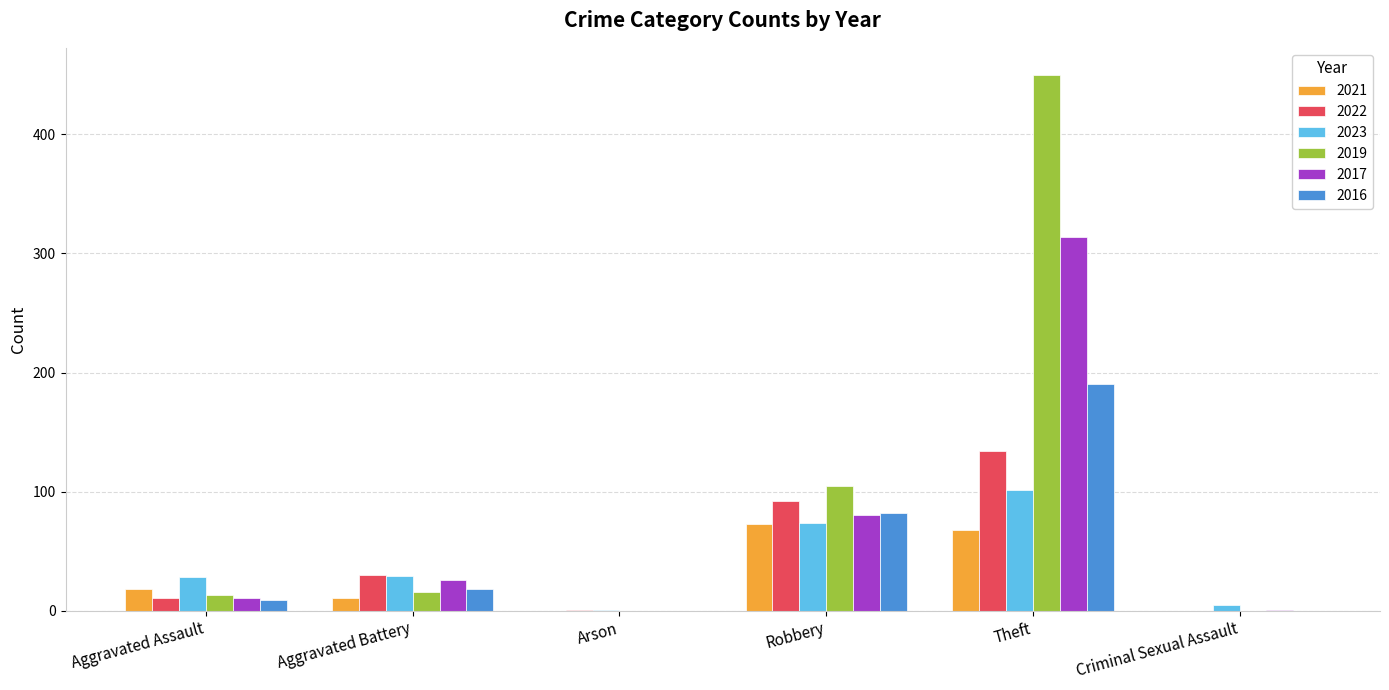

Which series has the largest range (max minus min)?

2019